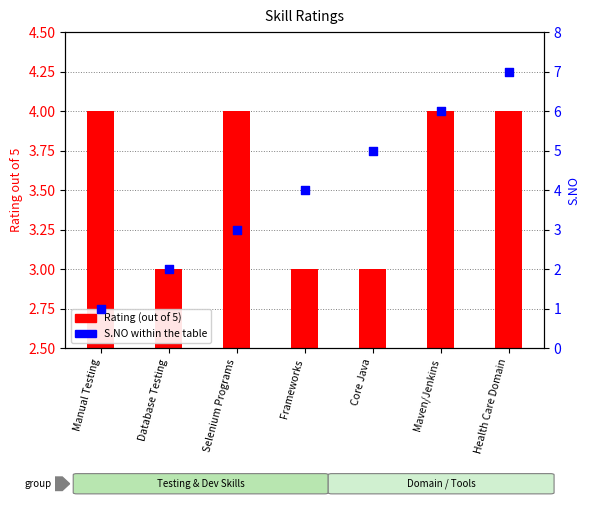

Which has a higher value, Frameworks or Core Java?

Core Java